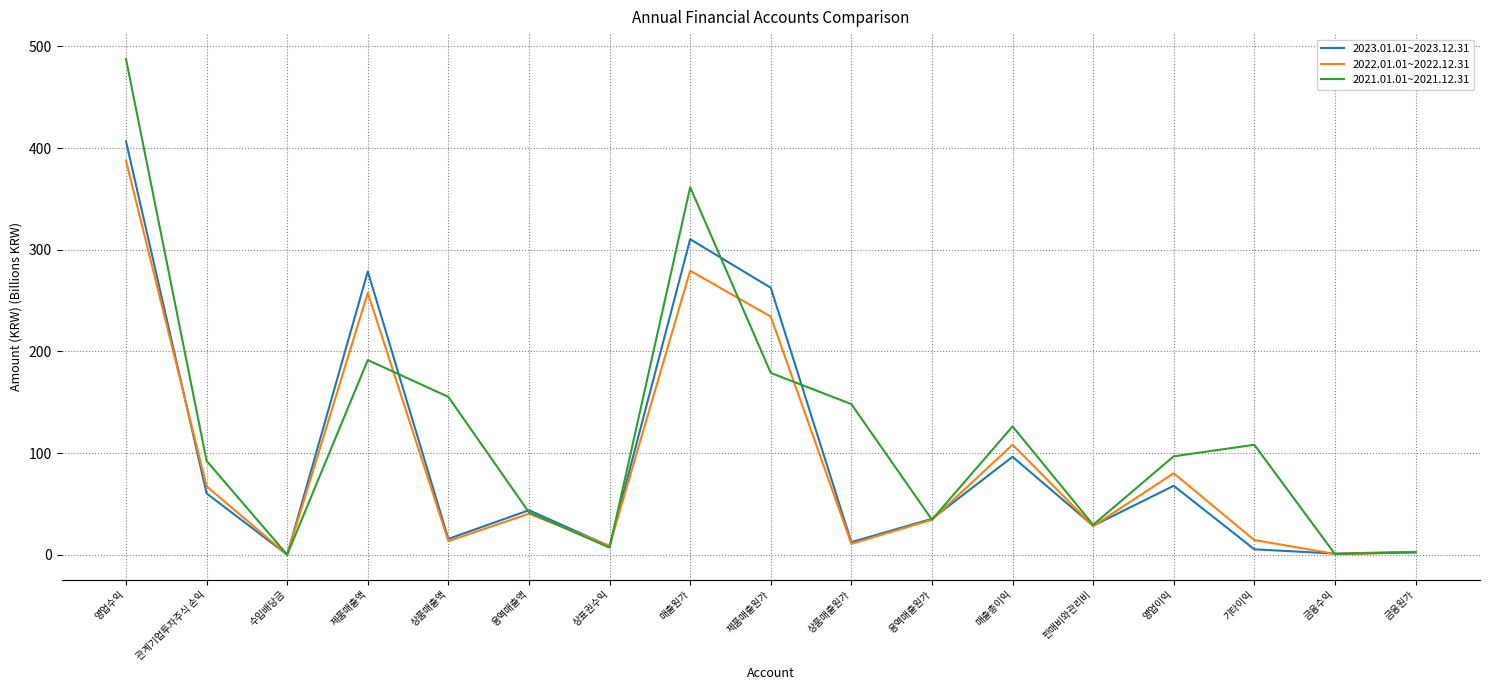

At which category does 2021.01.01~2021.12.31 reach its first local peak?

제품매출액